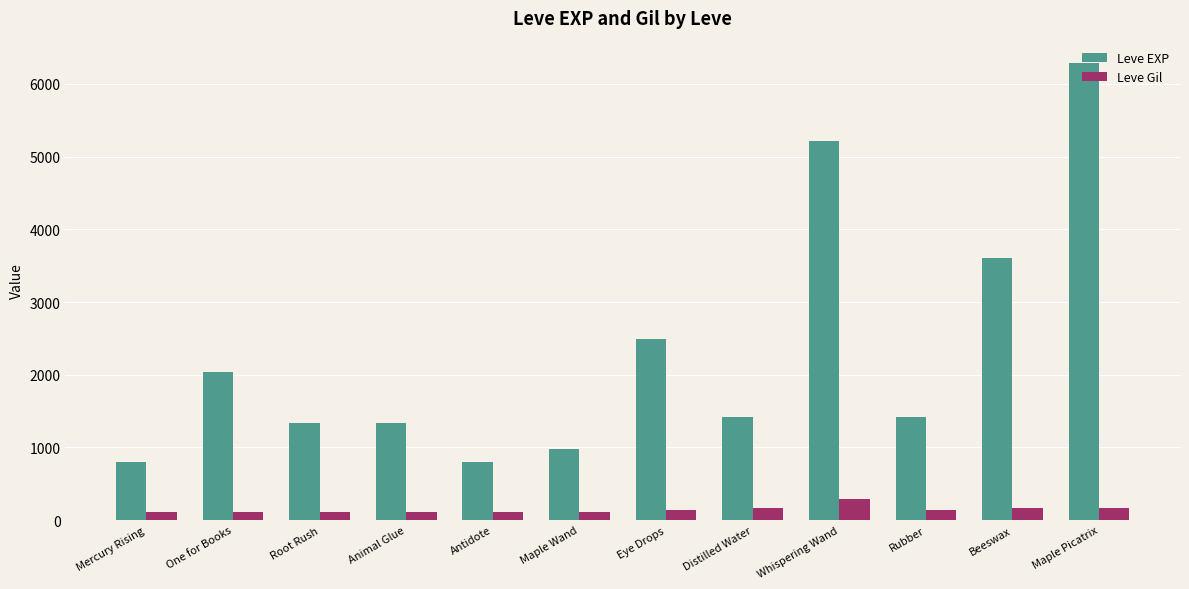

What is the greatest value displayed?

6280